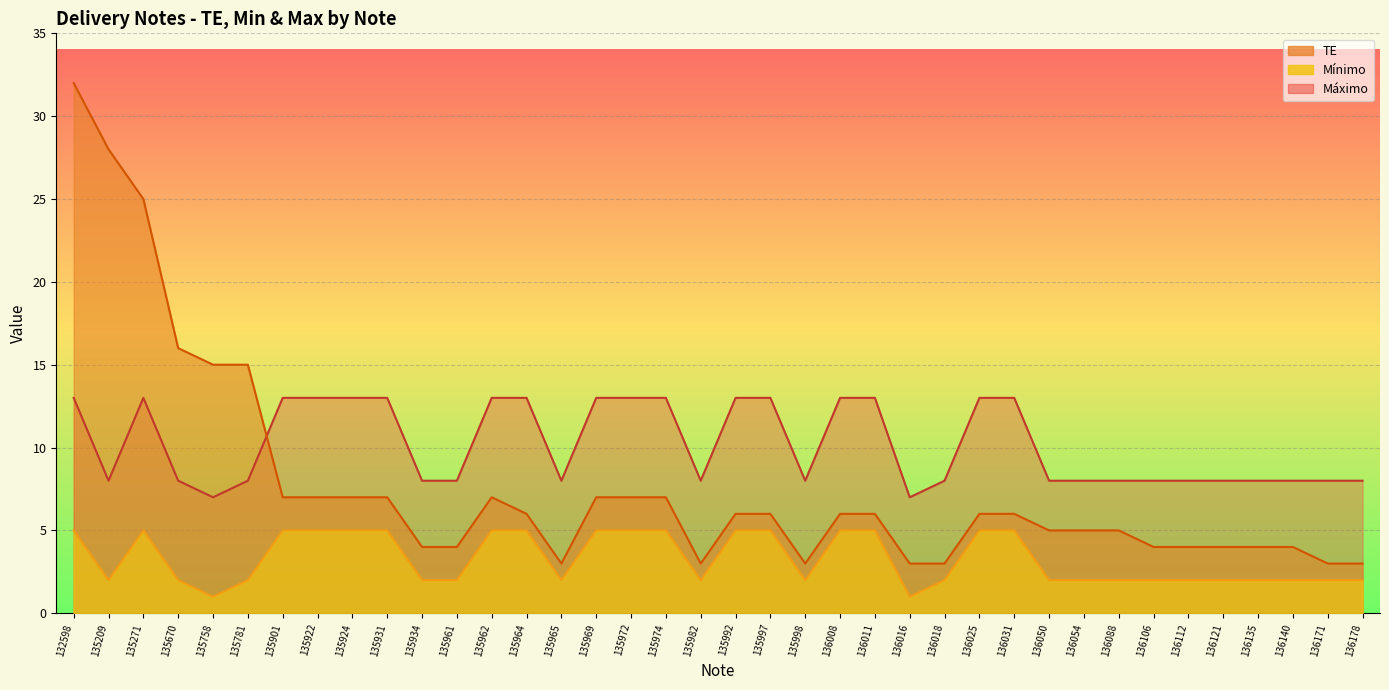

Reading left to right, list all the values displayed in this chart.

TE: 32	28	25	16	15	15	7	7	7	7	4	4	7	6	3	7	7	7	3	6	6	3	6	6	3	3	6	6	5	5	5	4	4	4	4	4	3	3
Mínimo: 5	2	5	2	1	2	5	5	5	5	2	2	5	5	2	5	5	5	2	5	5	2	5	5	1	2	5	5	2	2	2	2	2	2	2	2	2	2
Máximo: 13	8	13	8	7	8	13	13	13	13	8	8	13	13	8	13	13	13	8	13	13	8	13	13	7	8	13	13	8	8	8	8	8	8	8	8	8	8